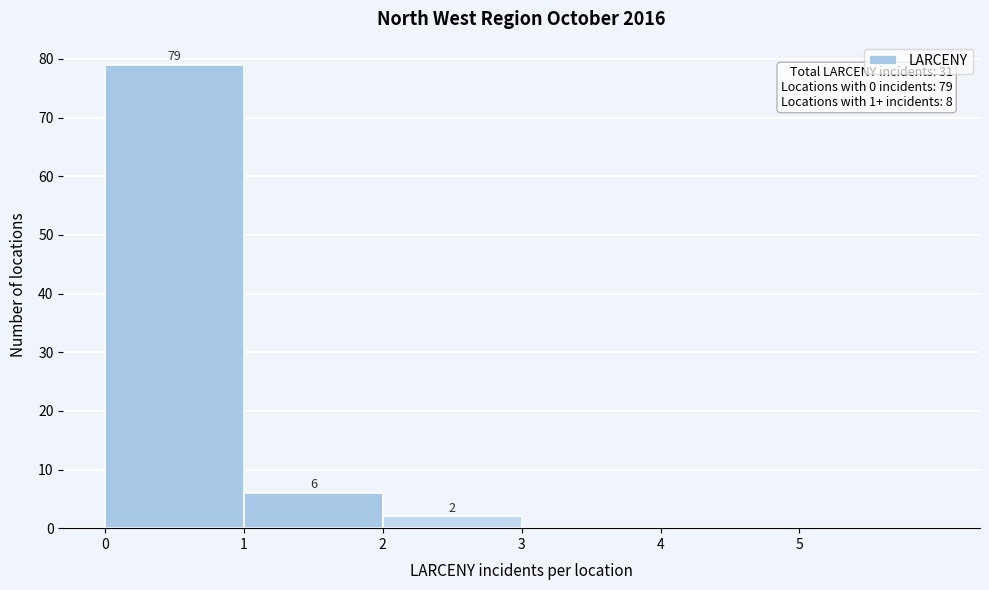

Over which range of the x-axis is the bar tallest?

0 to 1